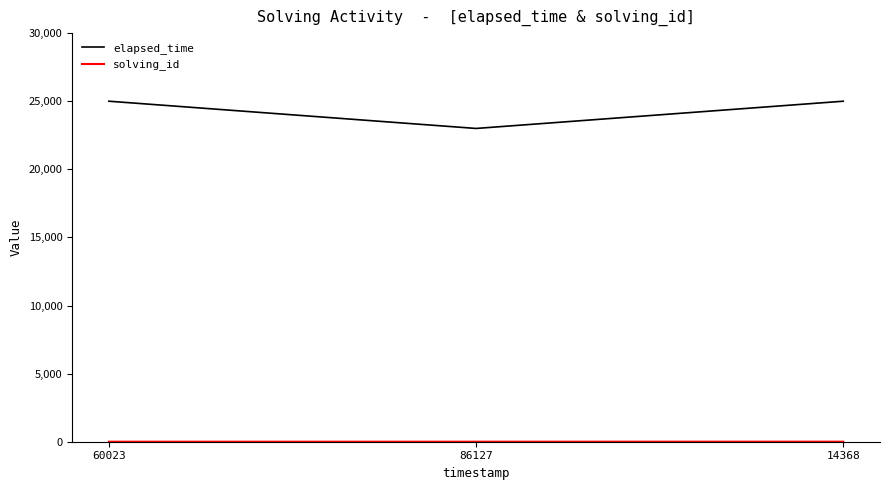

Which series has the largest total across all categories?

elapsed_time